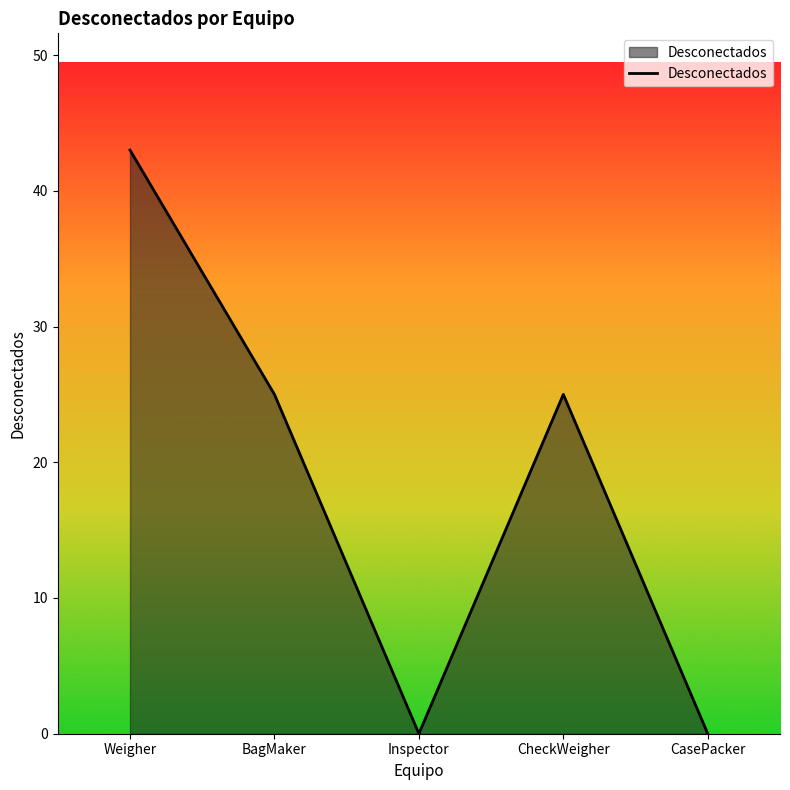

How many values are below 25?

2